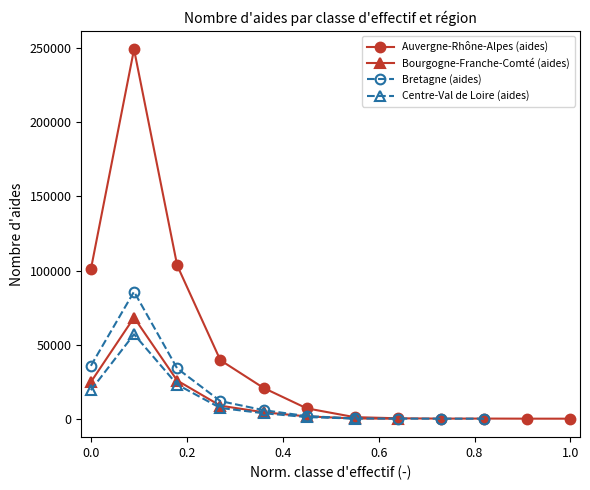

How many interior local peaks does the Centre-Val de Loire (aides) series have?

1